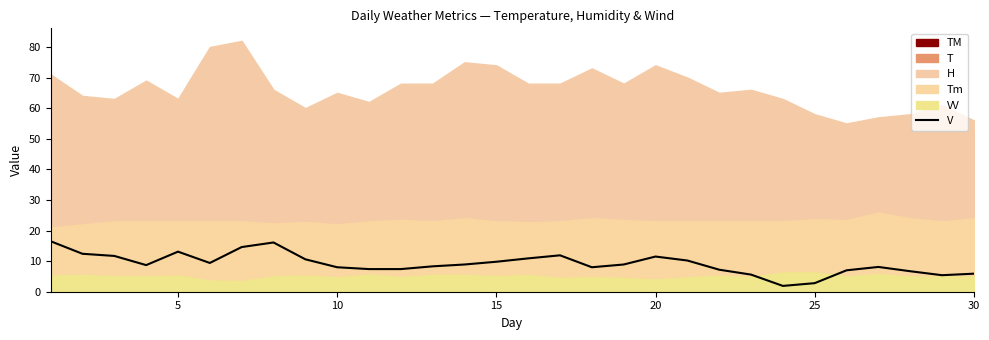

Is it true that V equals 9.8 at 15?

True